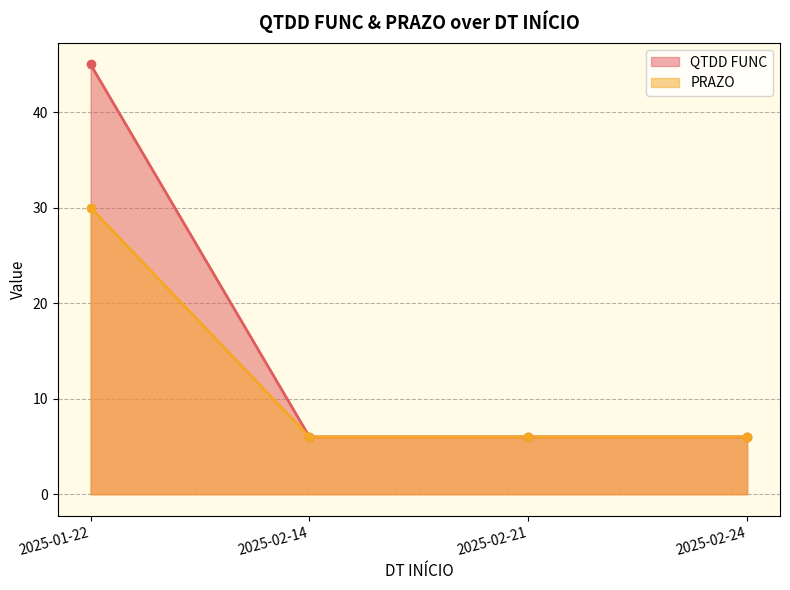

List the series in order of their overall mean, lowest first.

PRAZO, QTDD FUNC